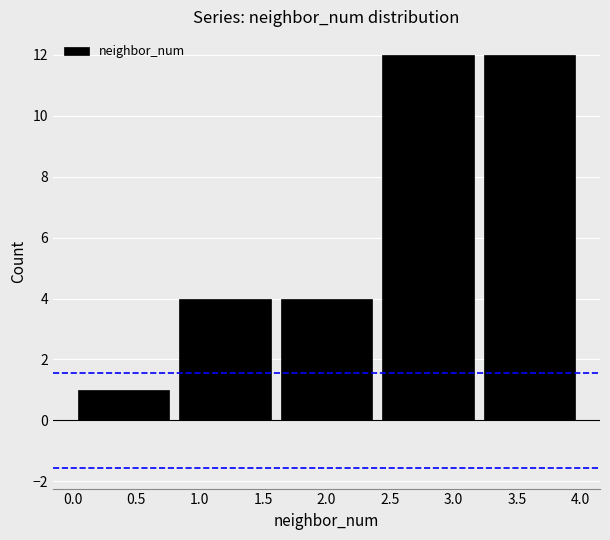

Reading left to right, list every bar in this chart as the range it spans on the x-axis followed by its height. The values are not printed on the chart, so give them approximately, as read against the axis.

0.0 to 0.8: 1
0.8 to 1.6: 4
1.6 to 2.4: 4
2.4 to 3.2: 12
3.2 to 4.0: 12